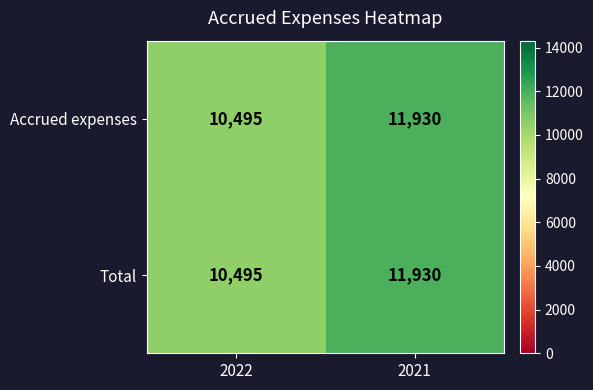

List the labels in order of Accrued expenses value, smallest first.

2022, 2021